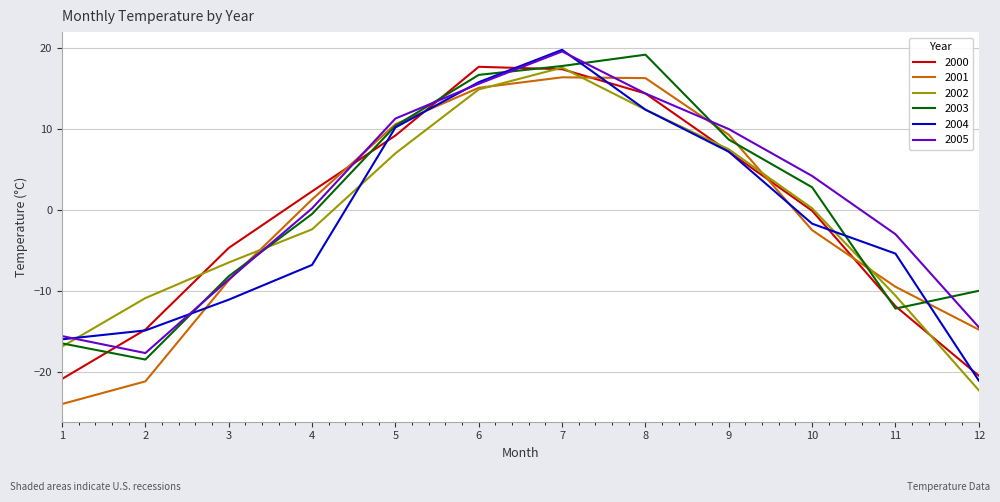

How many lines are shown in the chart?

6